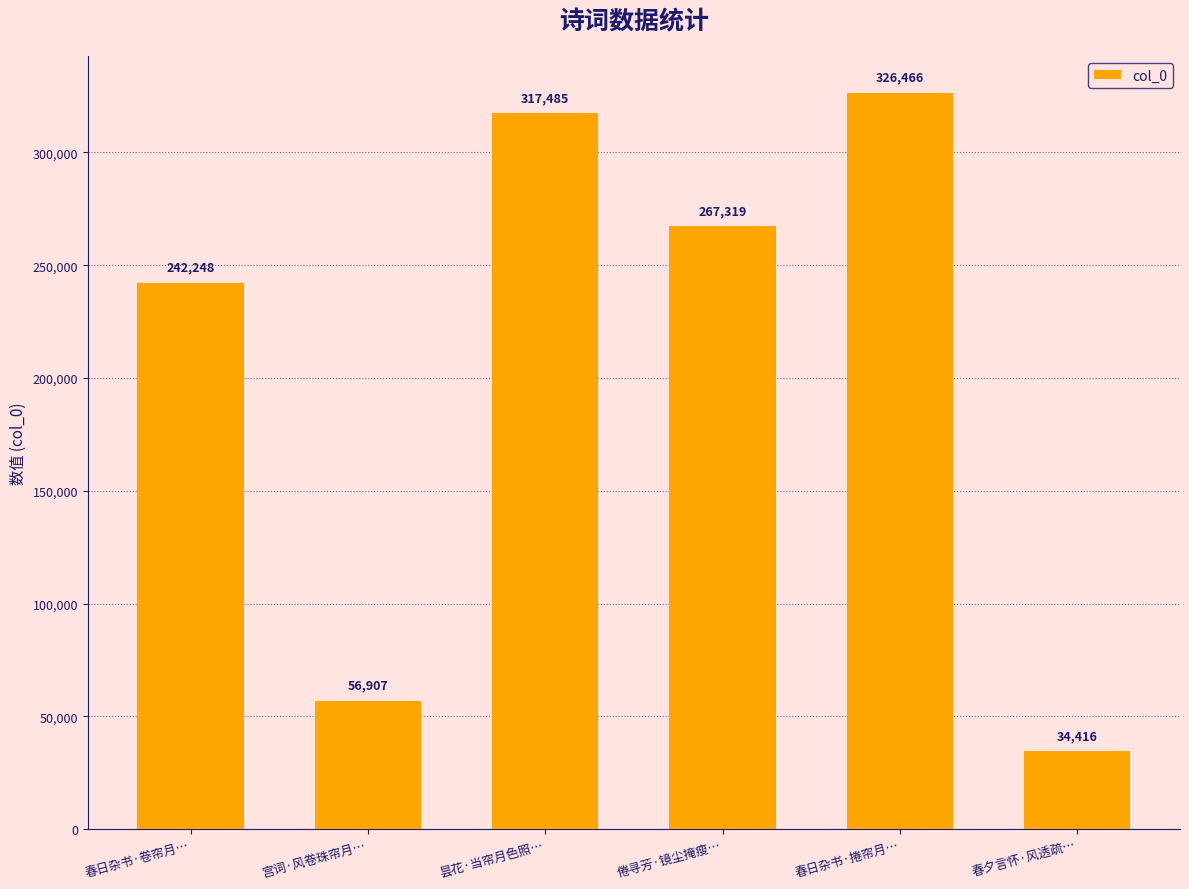

Reading left to right, transcribe all the data shown in this chart.

242248	56907	317485	267319	326466	34416